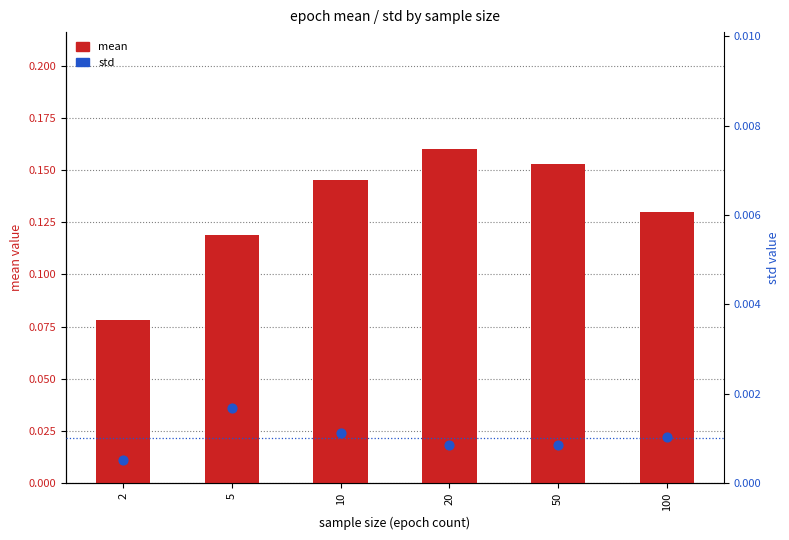

Is the value of mean at 100 greater than the value of std at 10?

Yes